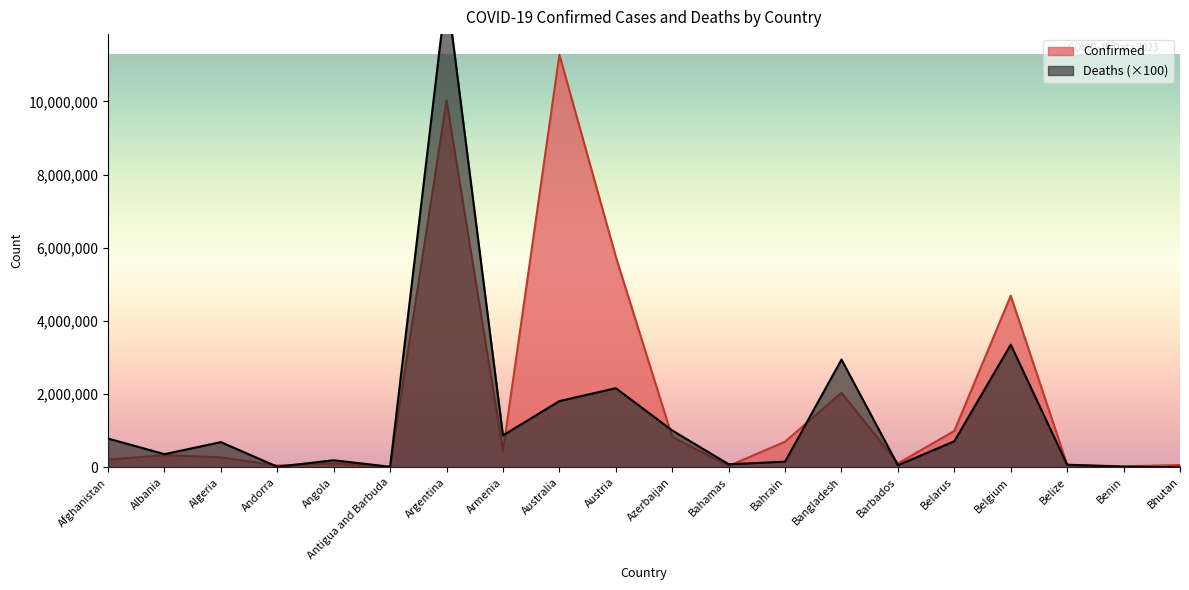

Rank the series by their maximum value, from lowest to highest.

Confirmed, Deaths